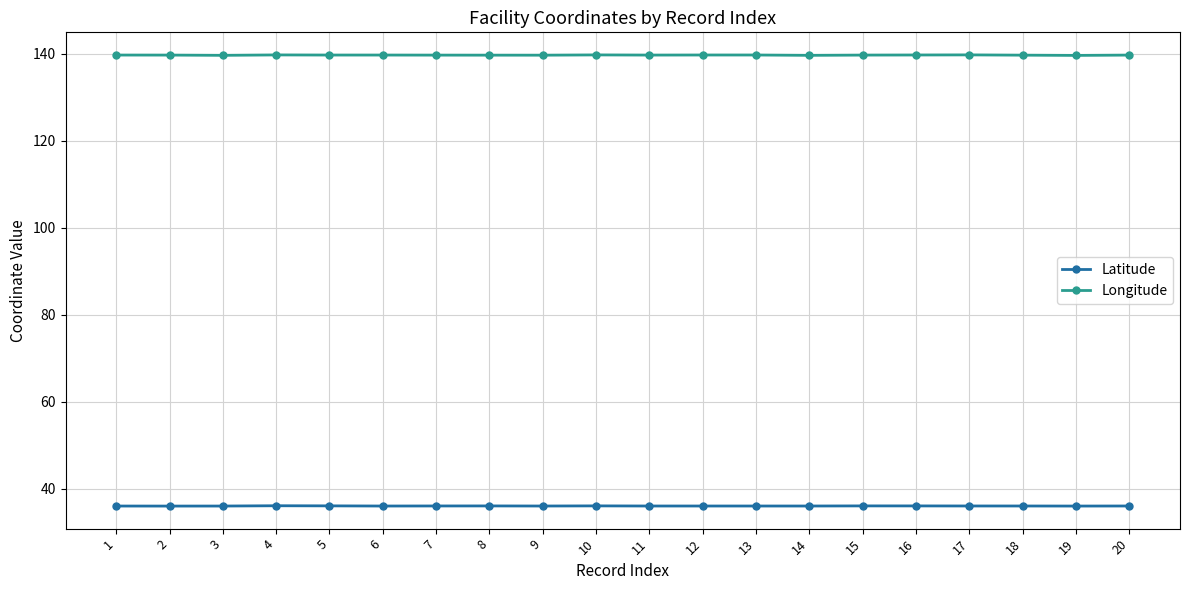

True or false: Longitude has a value of 139.7 at 20.

True